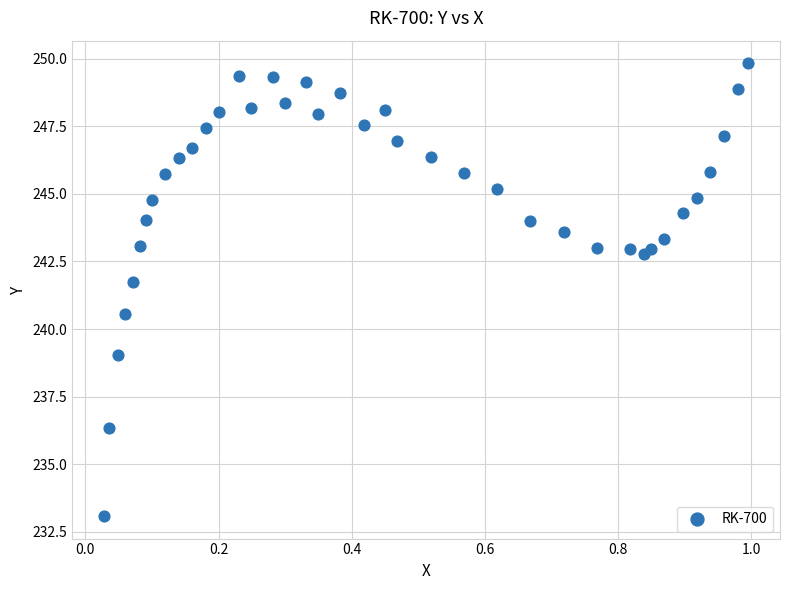

What Y value in the scatter plot is closest to 241?

240.6